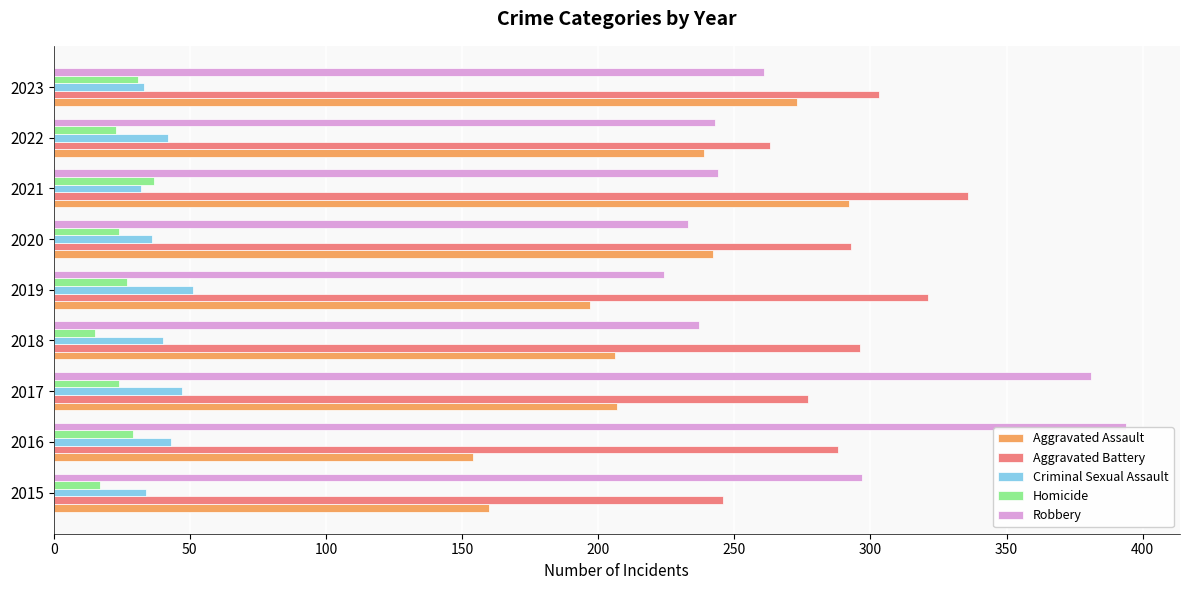

What is the maximum value shown in the chart?

394